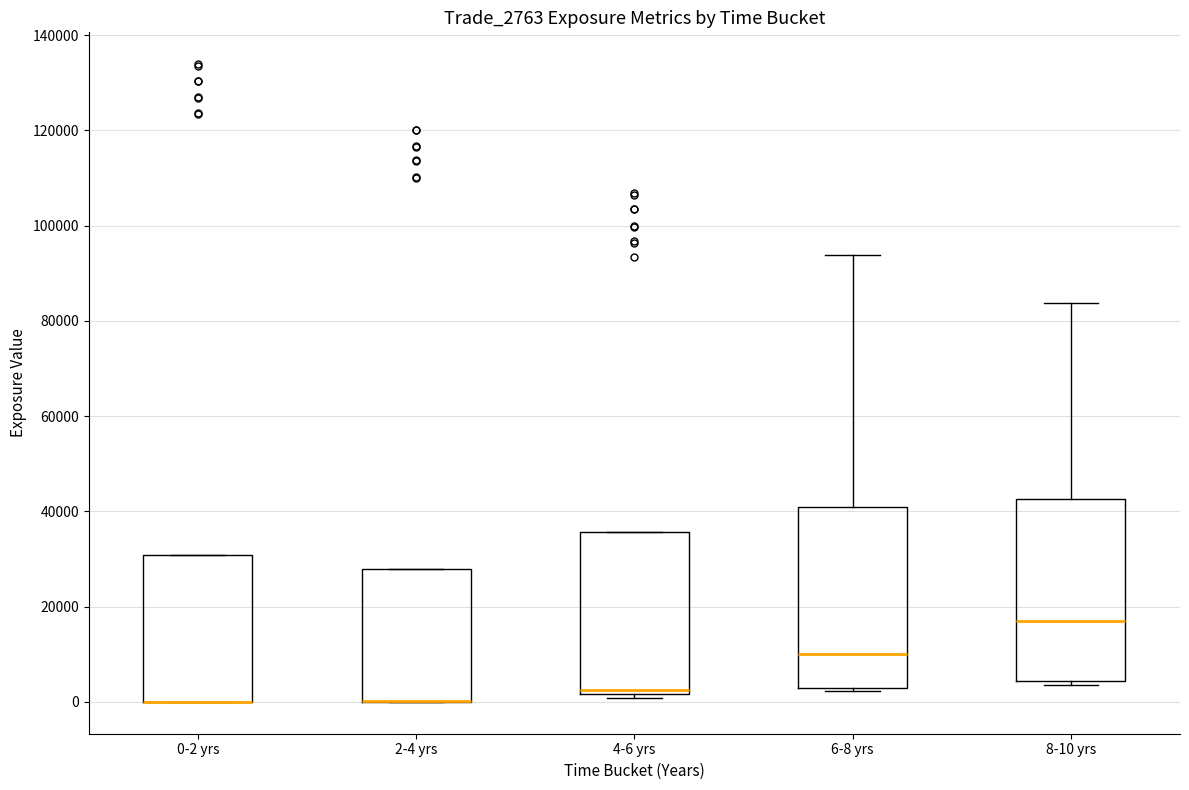

Where is the upper edge of the box for 8-10 yrs on the y-axis? The values are not printed on the chart, so give them approximately, as read against the axis.

42000